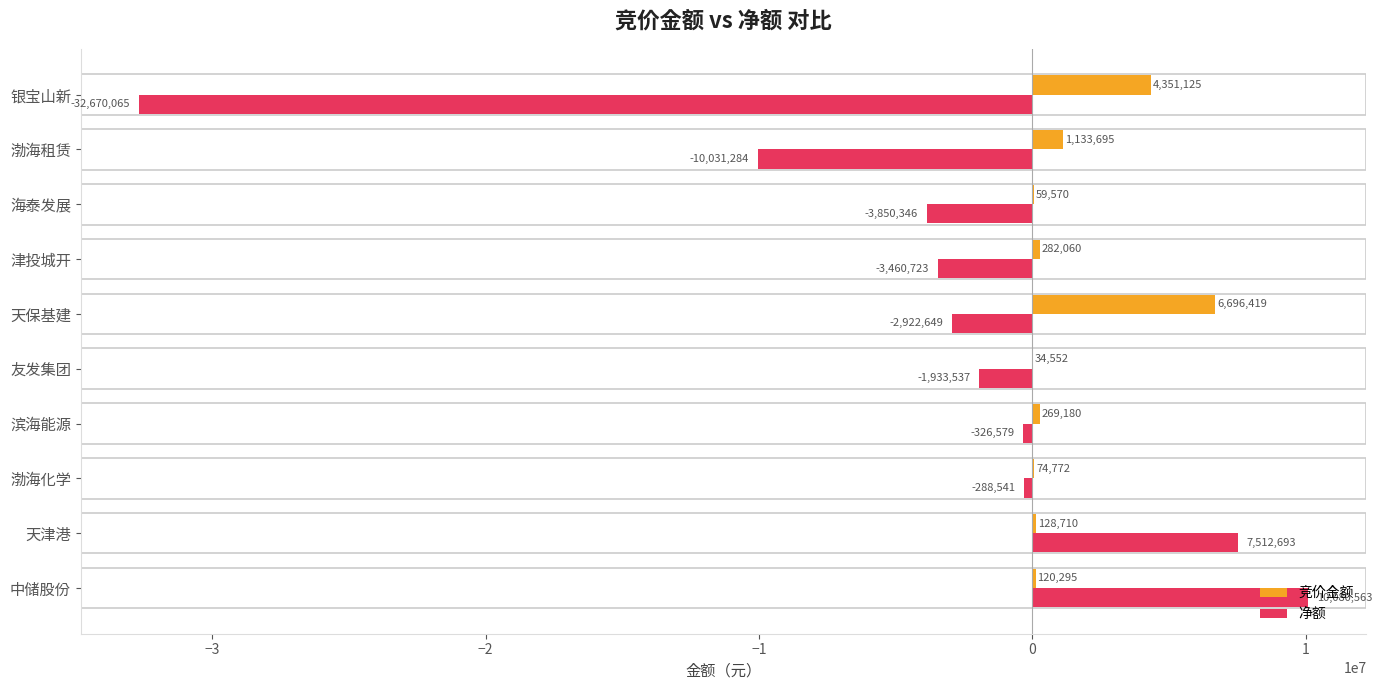

At which category does the chart reach its peak across all series?

中储股份